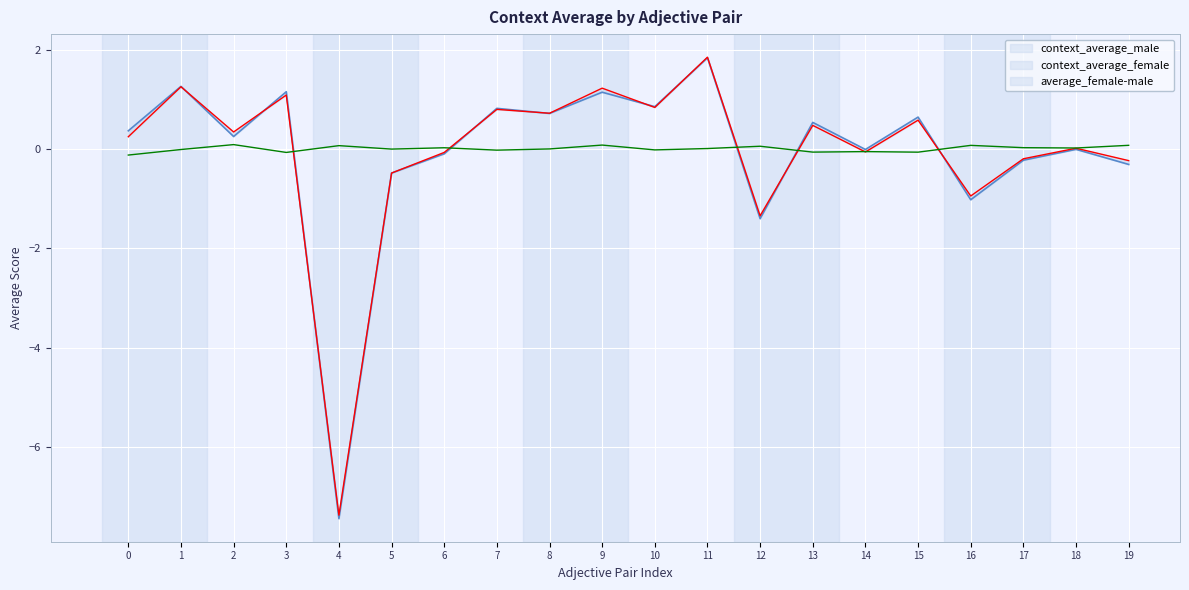

Reading right to left, extract all data points from this chart.

context_average_male: -0.3	-0.0	-0.2	-1.0	0.6	-0.0	0.5	-1.4	1.8	0.9	1.1	0.7	0.8	-0.1	-0.5	-7.4	1.2	0.3	1.3	0.4
context_average_female: -0.2	0.0	-0.2	-0.9	0.6	-0.1	0.5	-1.3	1.9	0.8	1.2	0.7	0.8	-0.1	-0.5	-7.4	1.1	0.3	1.3	0.2
average_female-male: 0.1	0.0	0.0	0.1	-0.1	-0.1	-0.1	0.1	0.0	-0.0	0.1	0.0	-0.0	0.0	0.0	0.1	-0.1	0.1	-0.0	-0.1